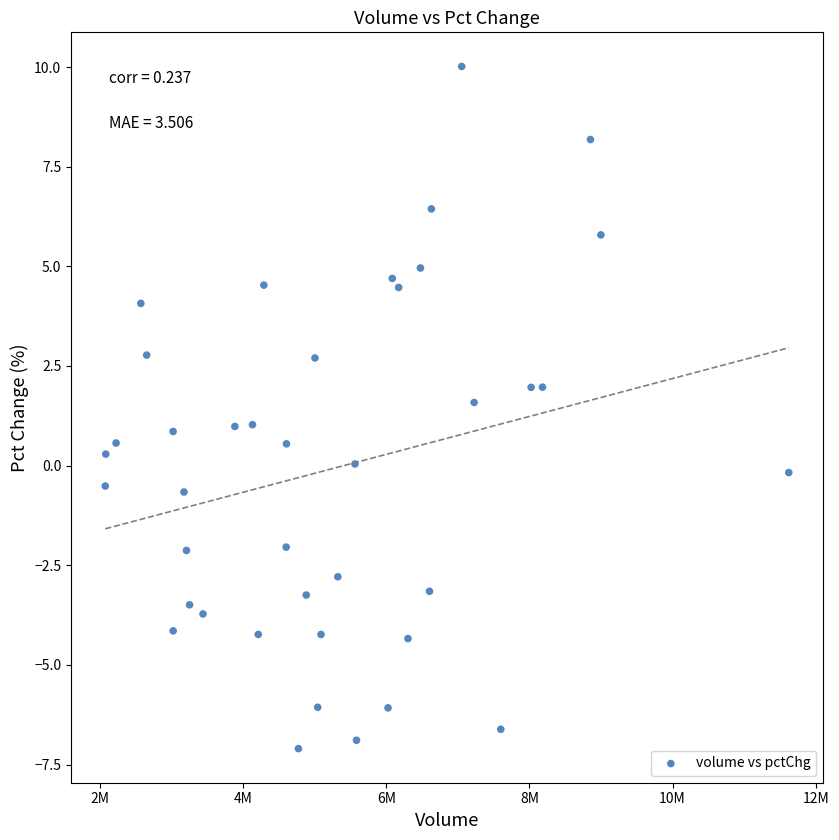

What is the range of X values (max minus min)?

9551773.0